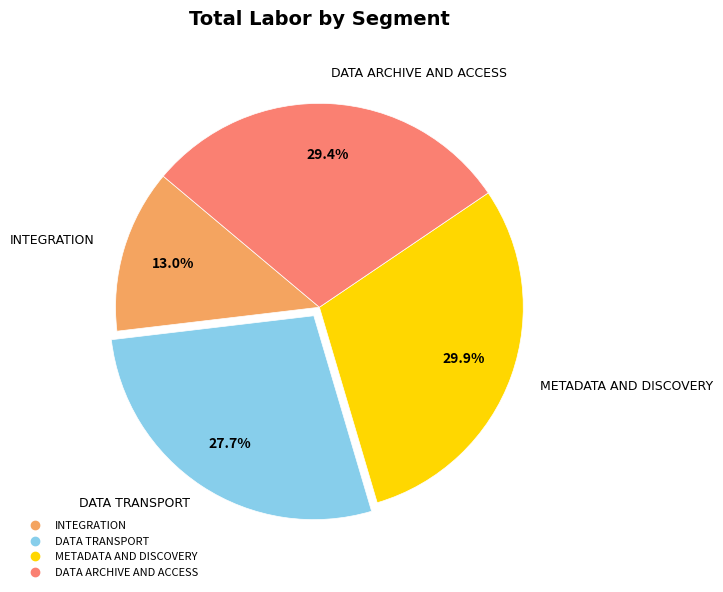

Count the number of slices in the pie.

4